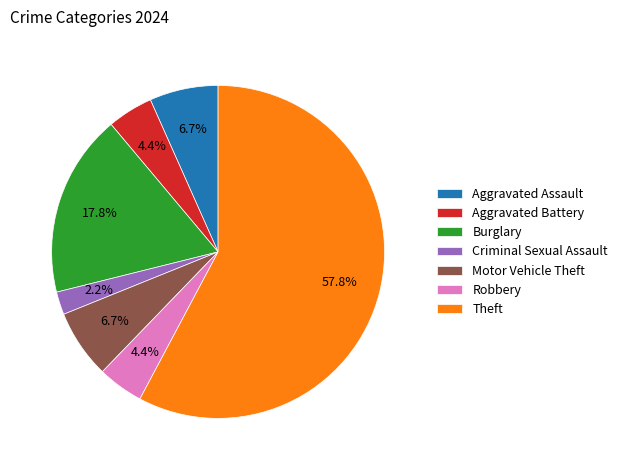

Which slice is the largest?

Theft